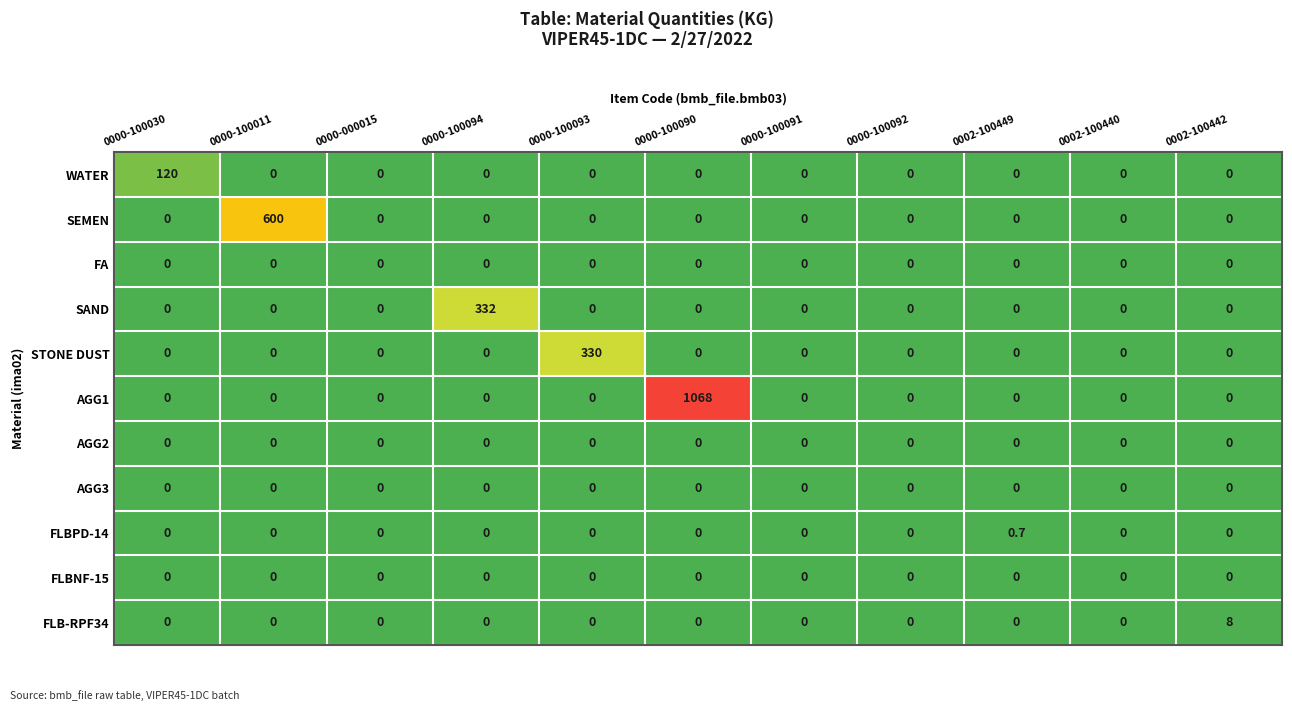

Which series has the largest total across all categories?

AGG1